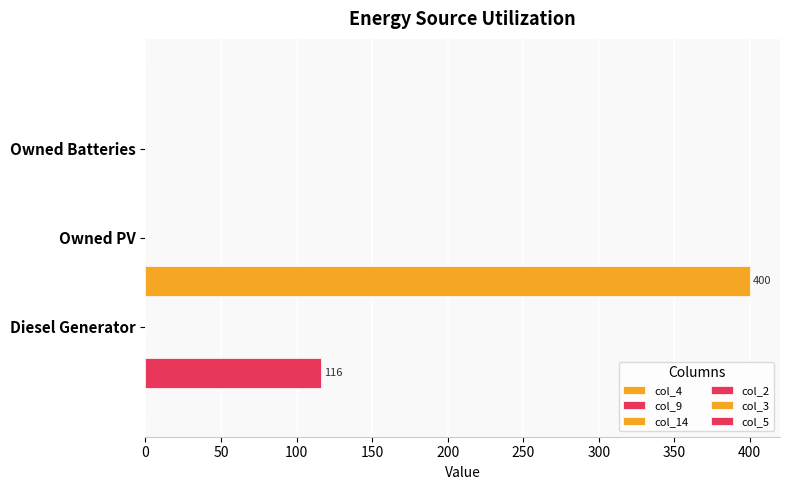

Rank the series at 50 from highest to lowest value.

col_4, col_14, col_2, col_5, col_9, col_3